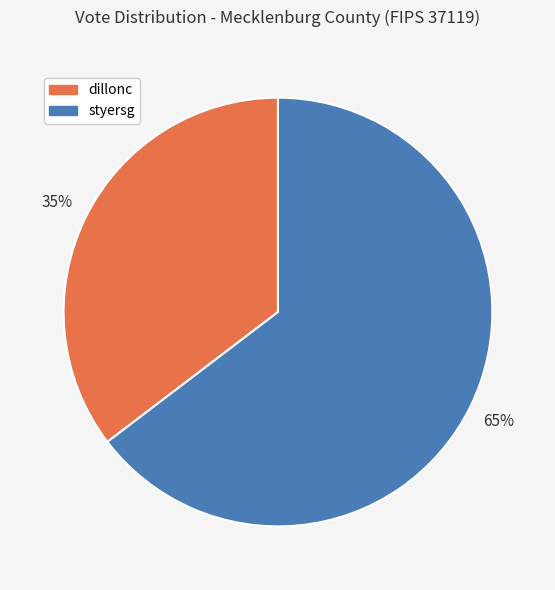

Does any single category account for the majority?

Yes